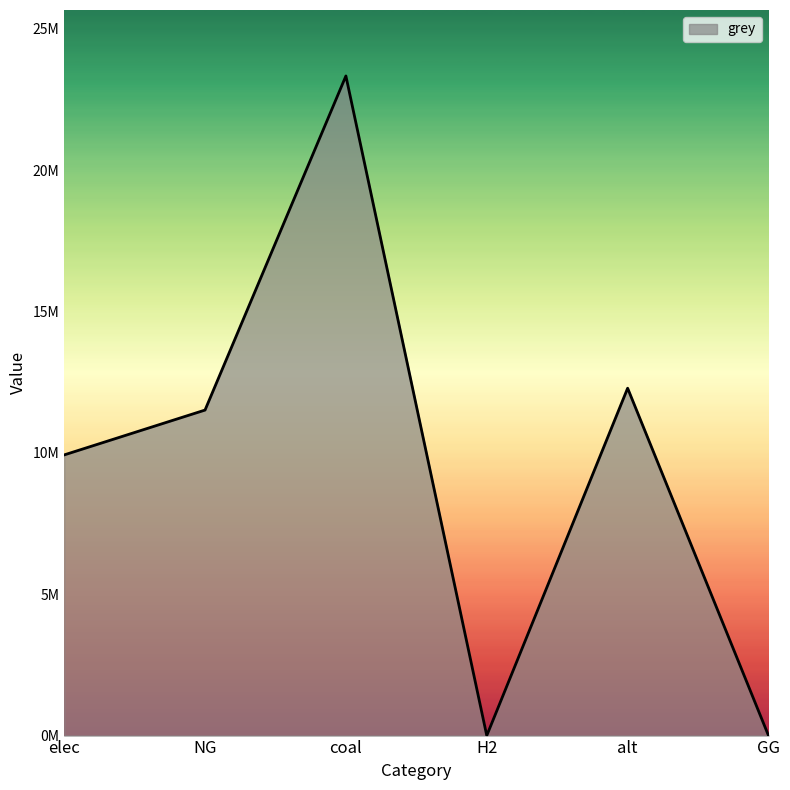

At which category does the chart reach its peak across all series?

coal